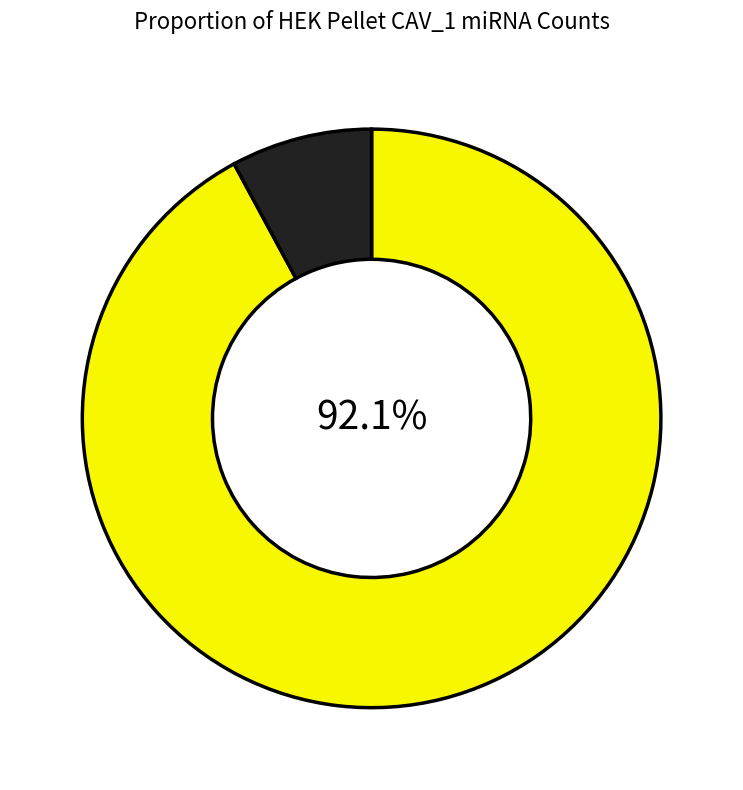

Is there any slice that represents more than half of the pie?

Yes